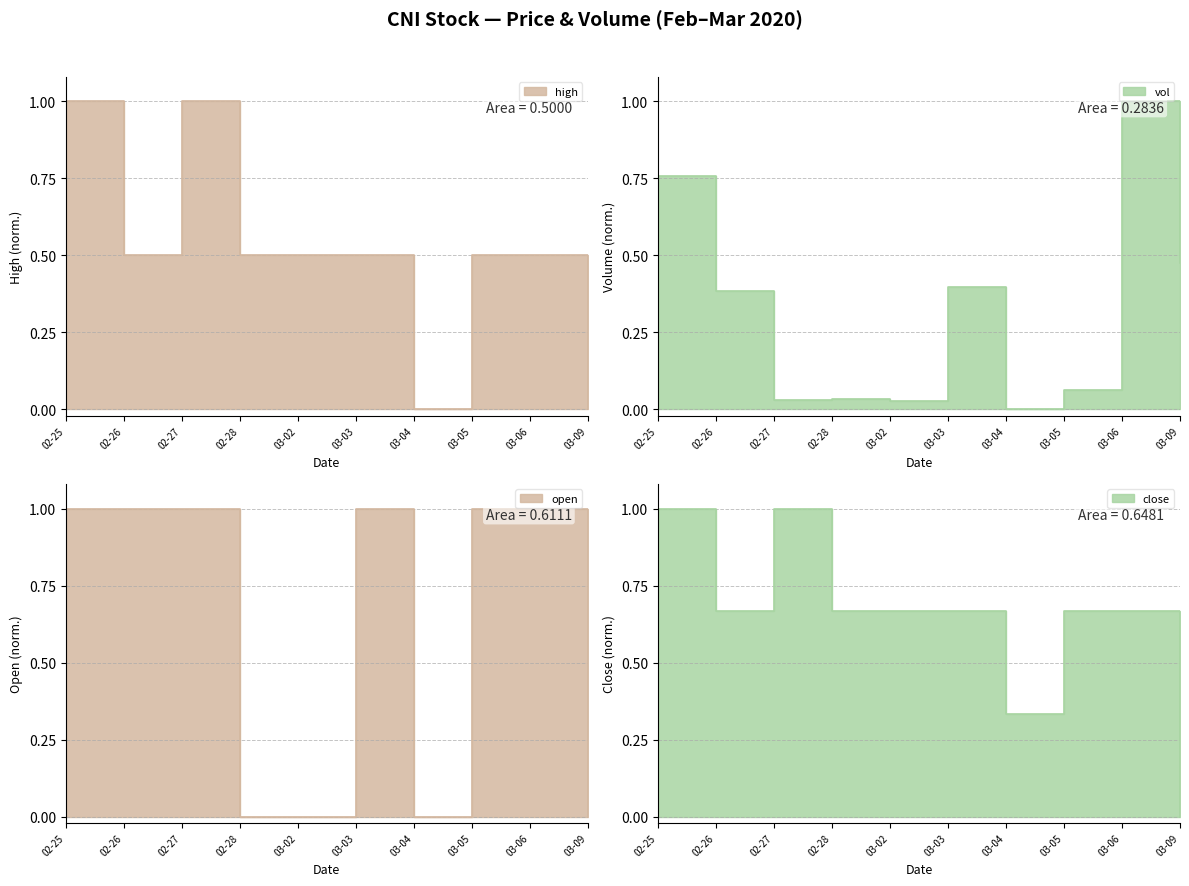

Which has a higher value, 03-04 or 03-05?

03-05